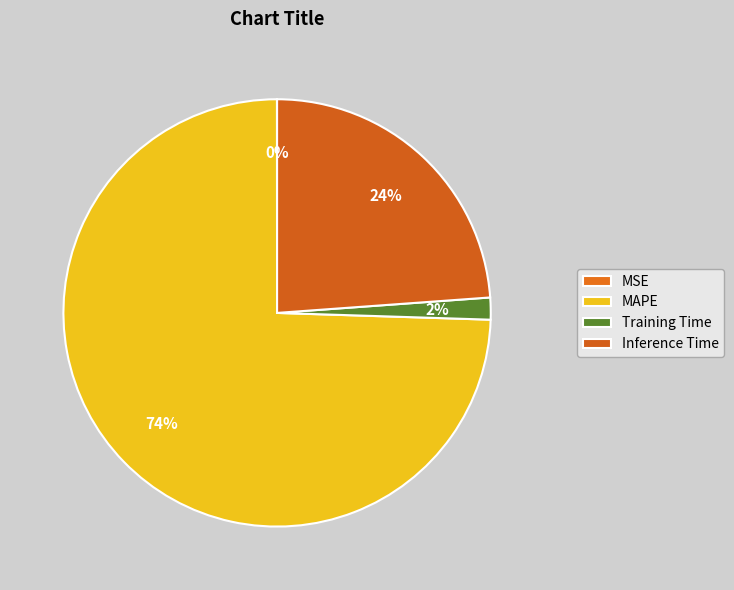

Does any single category account for the majority?

Yes